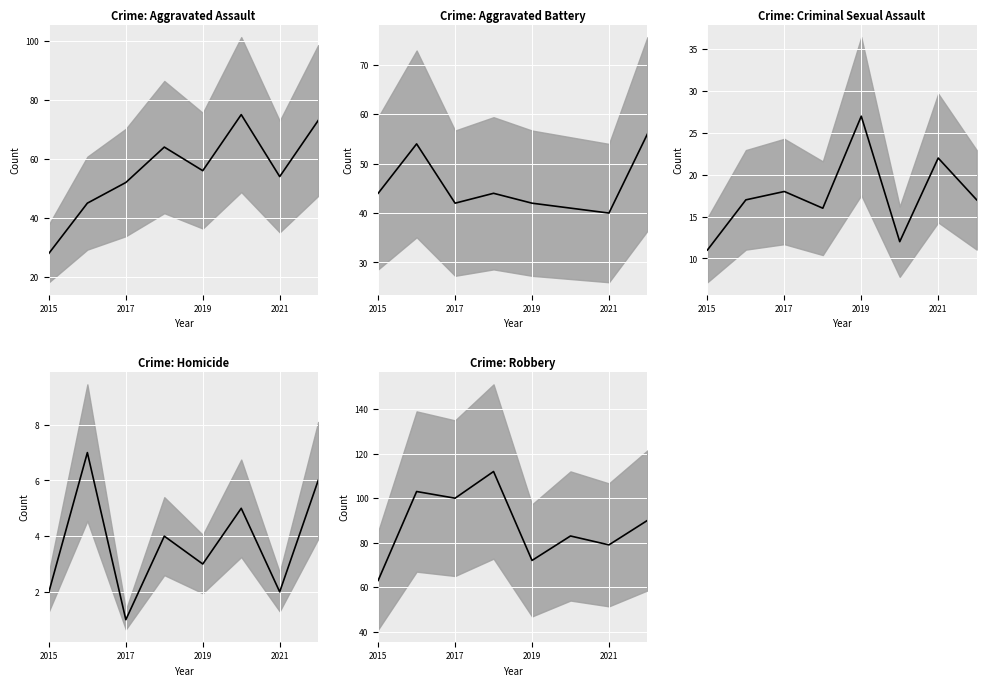

Is it true that Aggravated Battery (mean) equals 66 at 2019?

False